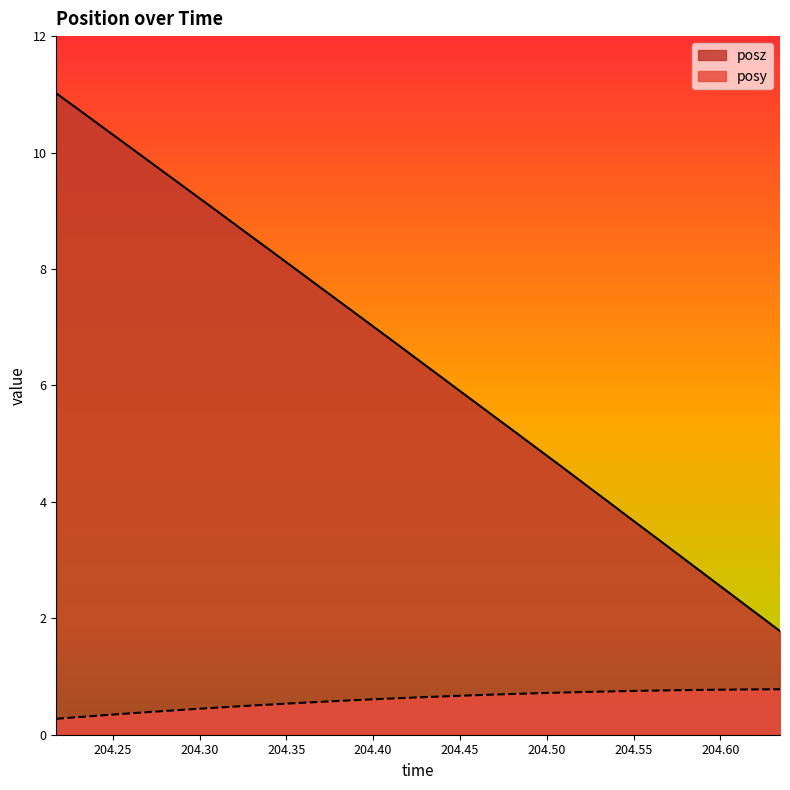

What are all the series names shown in the legend?

posz, posy